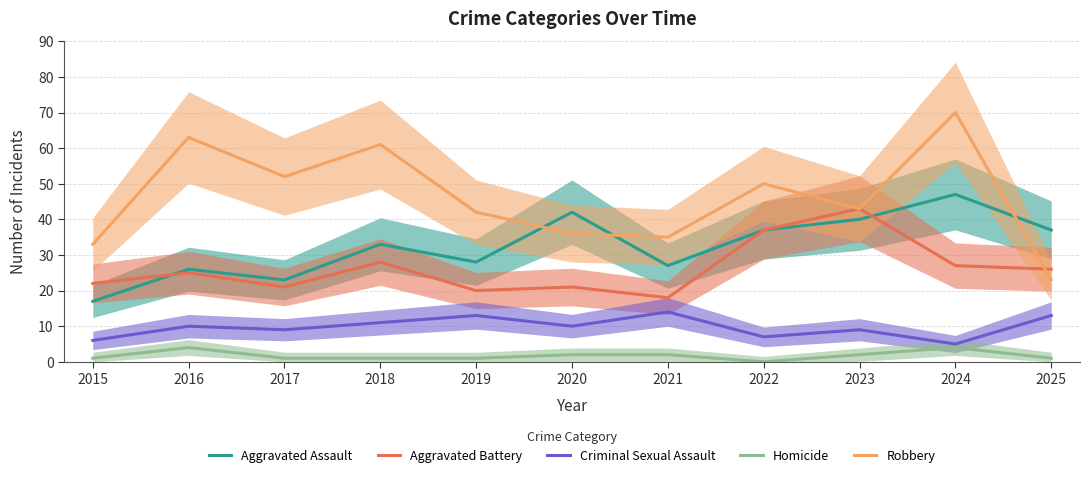

Rank the series by their maximum value, from highest to lowest.

Robbery, Aggravated Assault, Aggravated Battery, Criminal Sexual Assault, Homicide